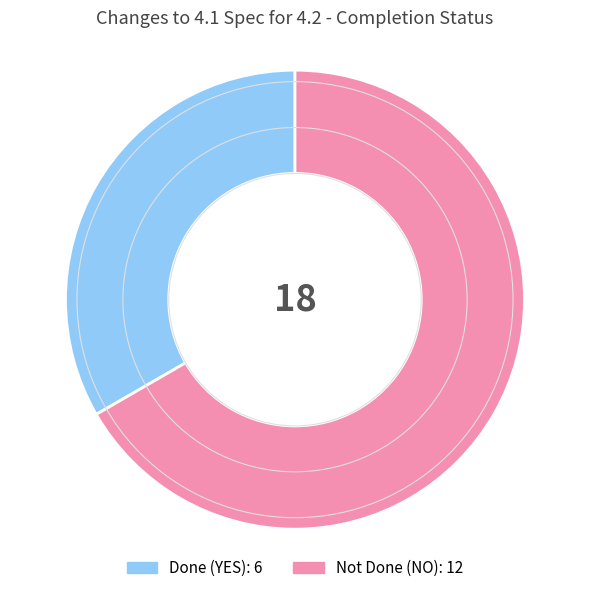

Is there any slice that represents more than half of the pie?

Yes